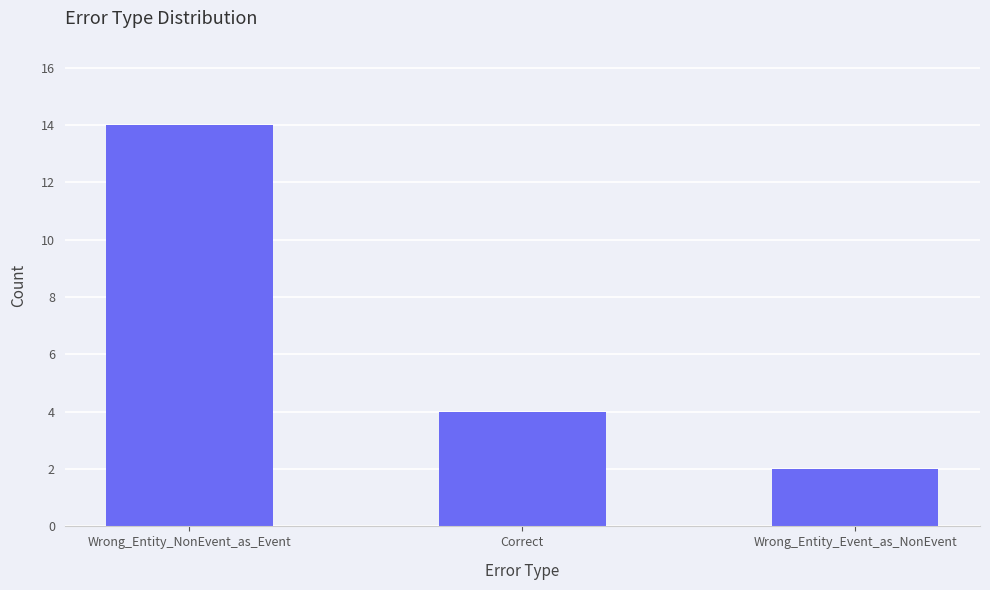

What is the change in value from Correct to Wrong_Entity_Event_as_NonEvent?

-2